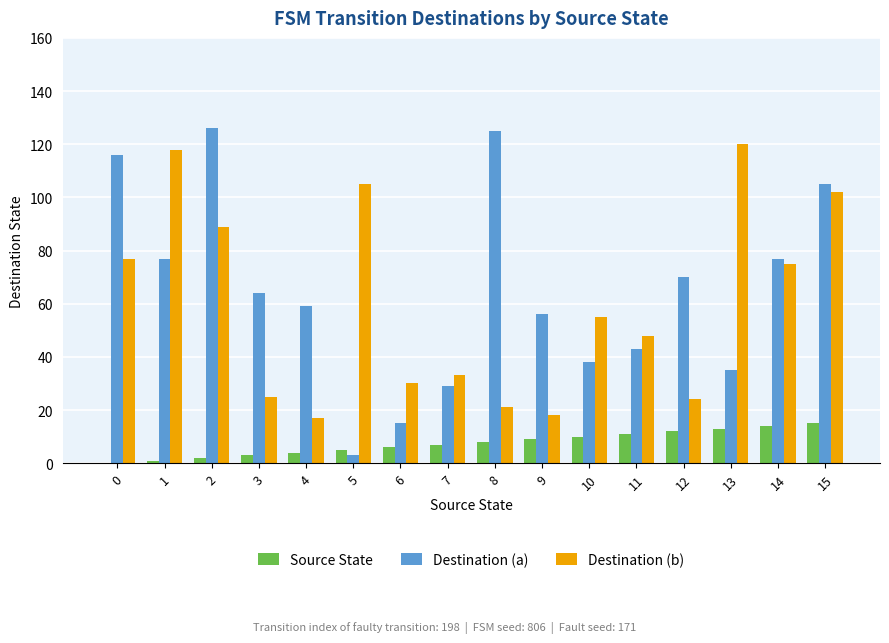

Is the value of Source State at 3 greater than the value of Destination (b) at 3?

No